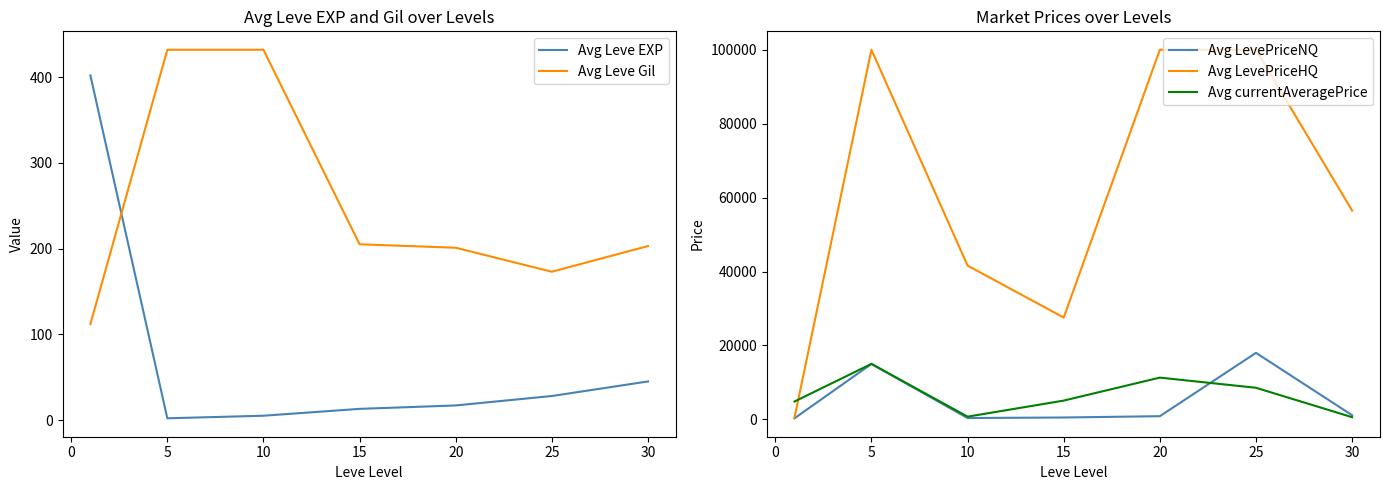

Rank the series by their maximum value, from lowest to highest.

Avg Leve EXP, Avg Leve Gil, Avg currentAveragePrice, Avg LevePriceNQ, Avg LevePriceHQ